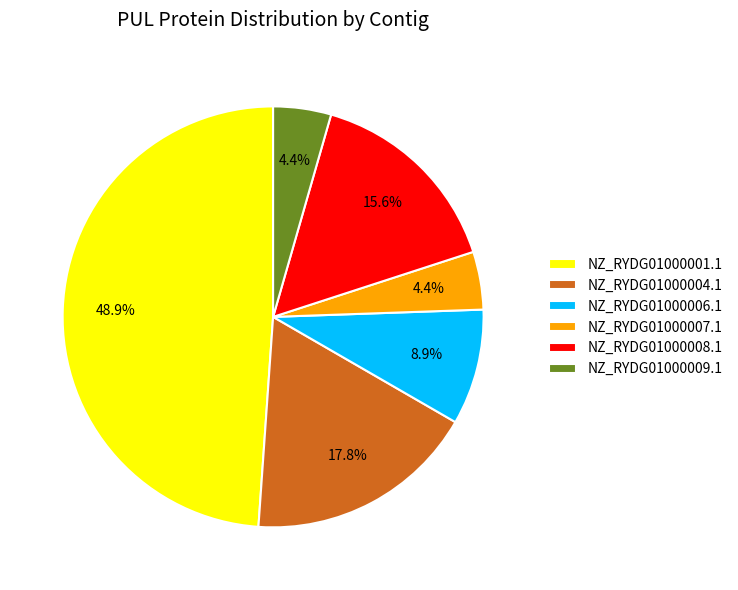

Which has a higher value, NZ_RYDG01000001.1 or NZ_RYDG01000006.1?

NZ_RYDG01000001.1